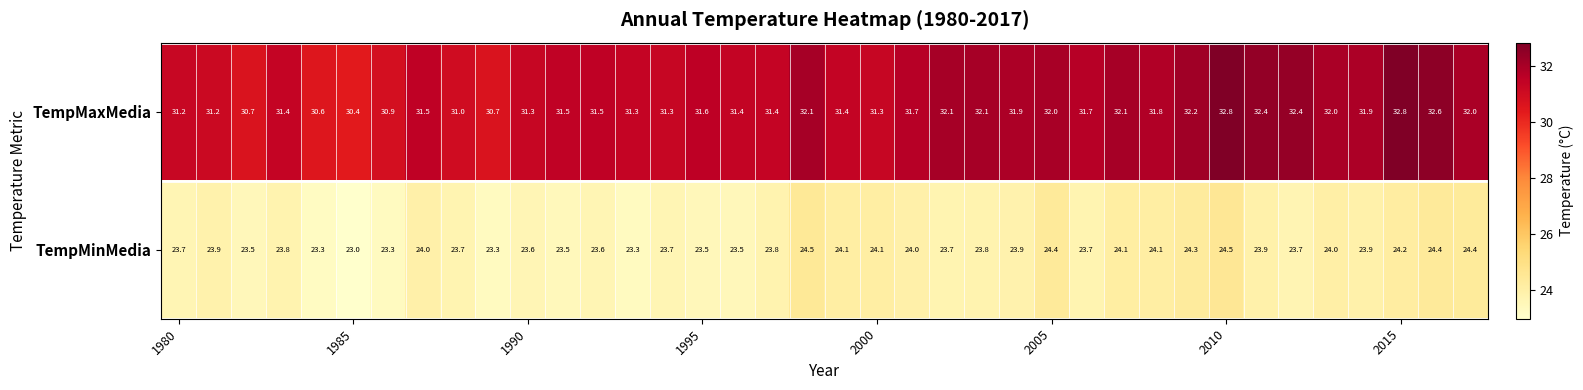

What is the average value of the TempMinMedia series?

23.8